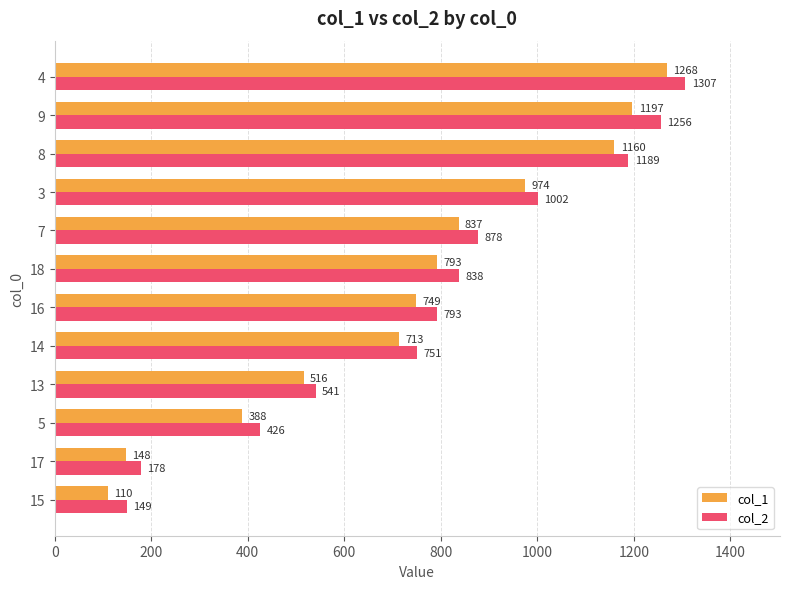

What is the minimum value for col_2?

149